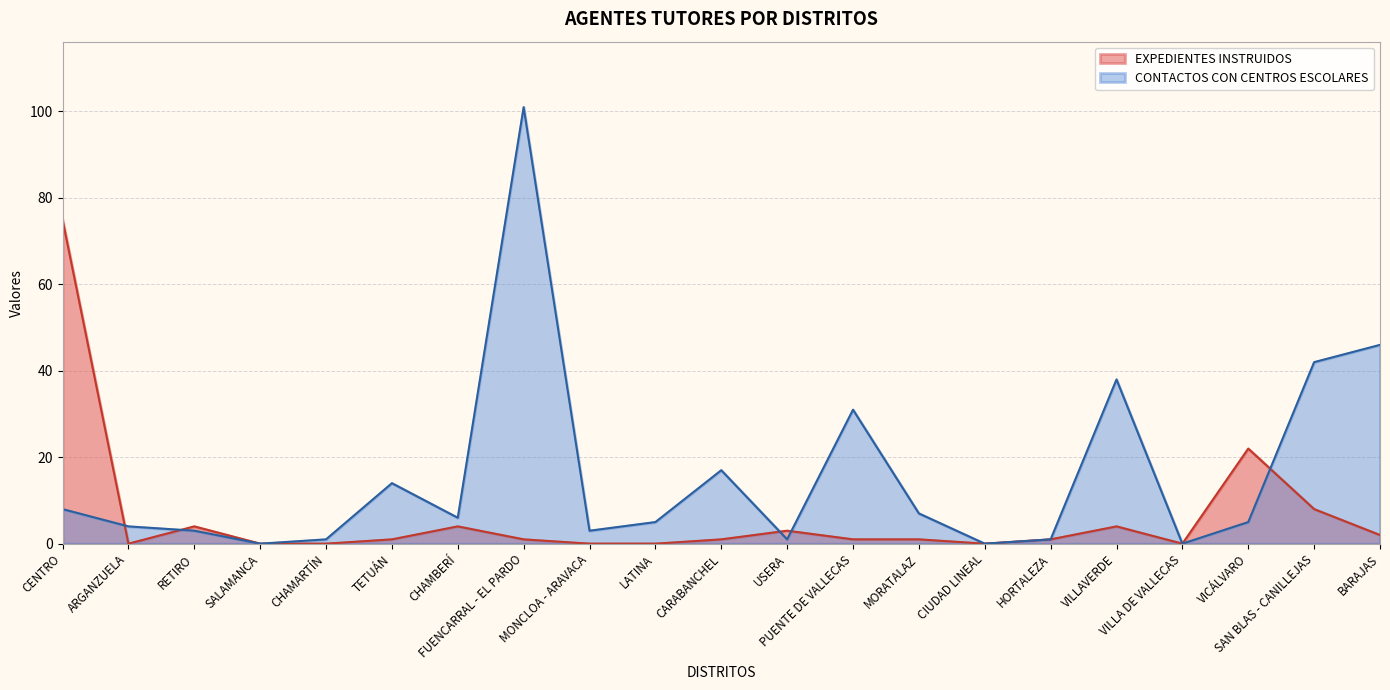

Reading left to right, what are all the values shown in this chart?

EXPEDIENTES INSTRUIDOS: 75	0	4	0	0	1	4	1	0	0	1	3	1	1	0	1	4	0	22	8	2
CONTACTOS CON CENTROS ESCOLARES: 8	4	3	0	1	14	6	101	3	5	17	1	31	7	0	1	38	0	5	42	46